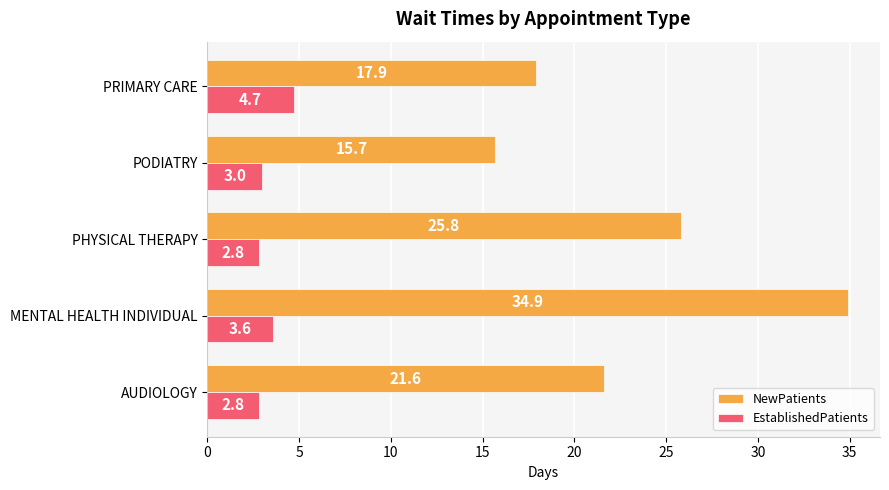

What is the lowest value of the EstablishedPatients series?

2.8